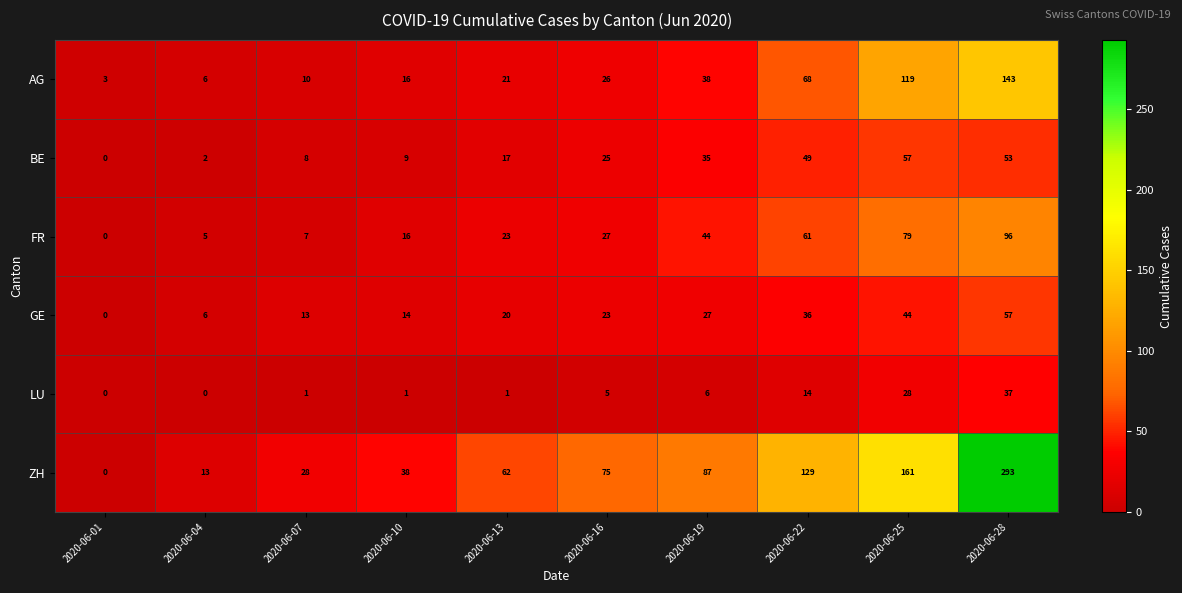

What is the difference between the LU values at 2020-06-25 and 2020-06-13?

27